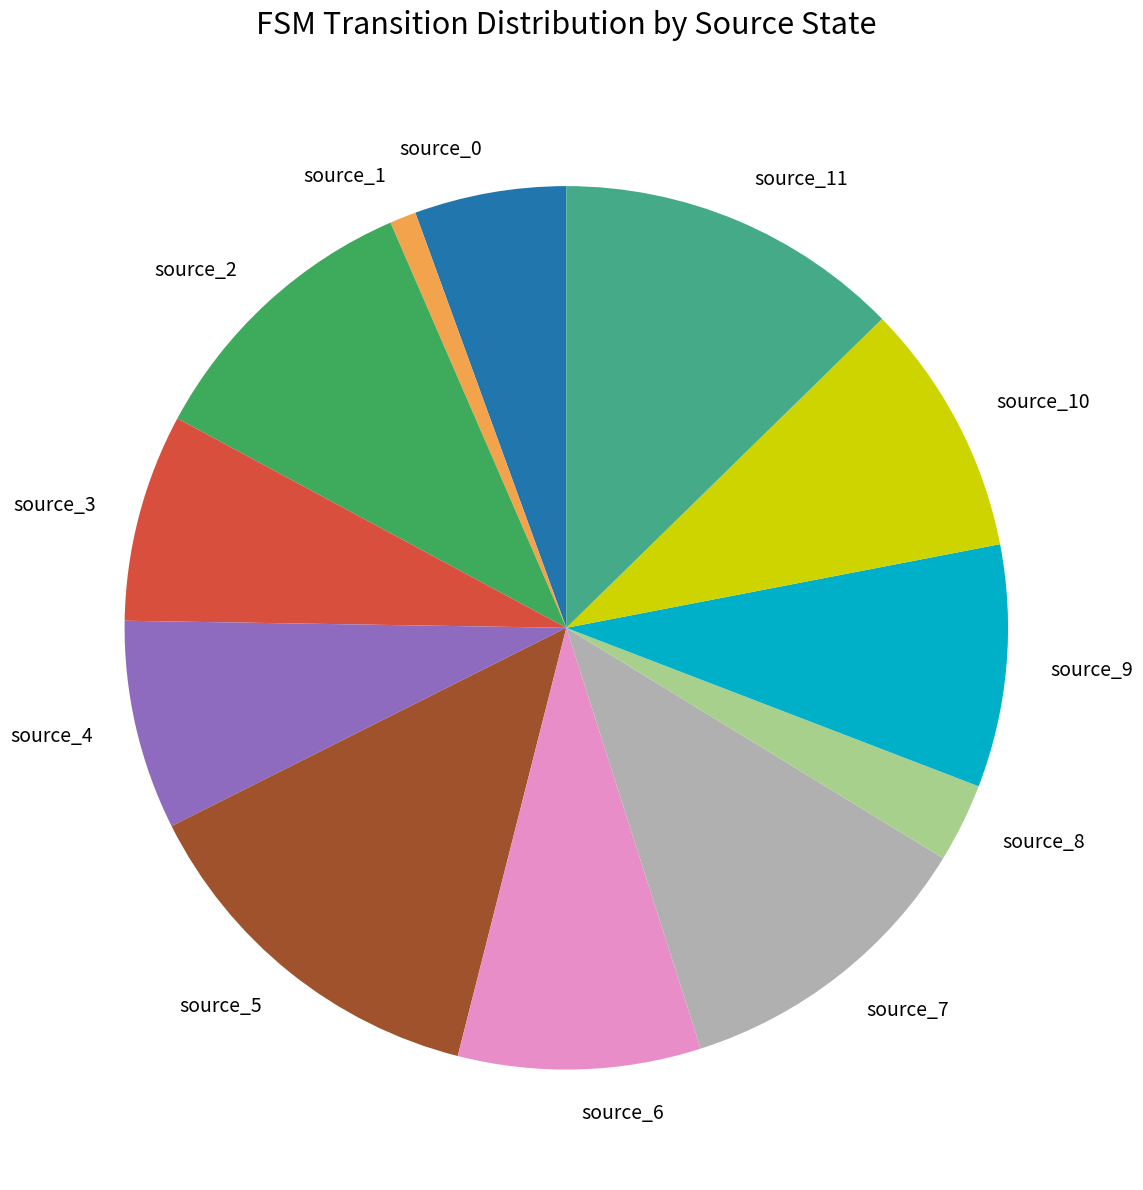

Between source_10 and source_7, which is larger?

source_7